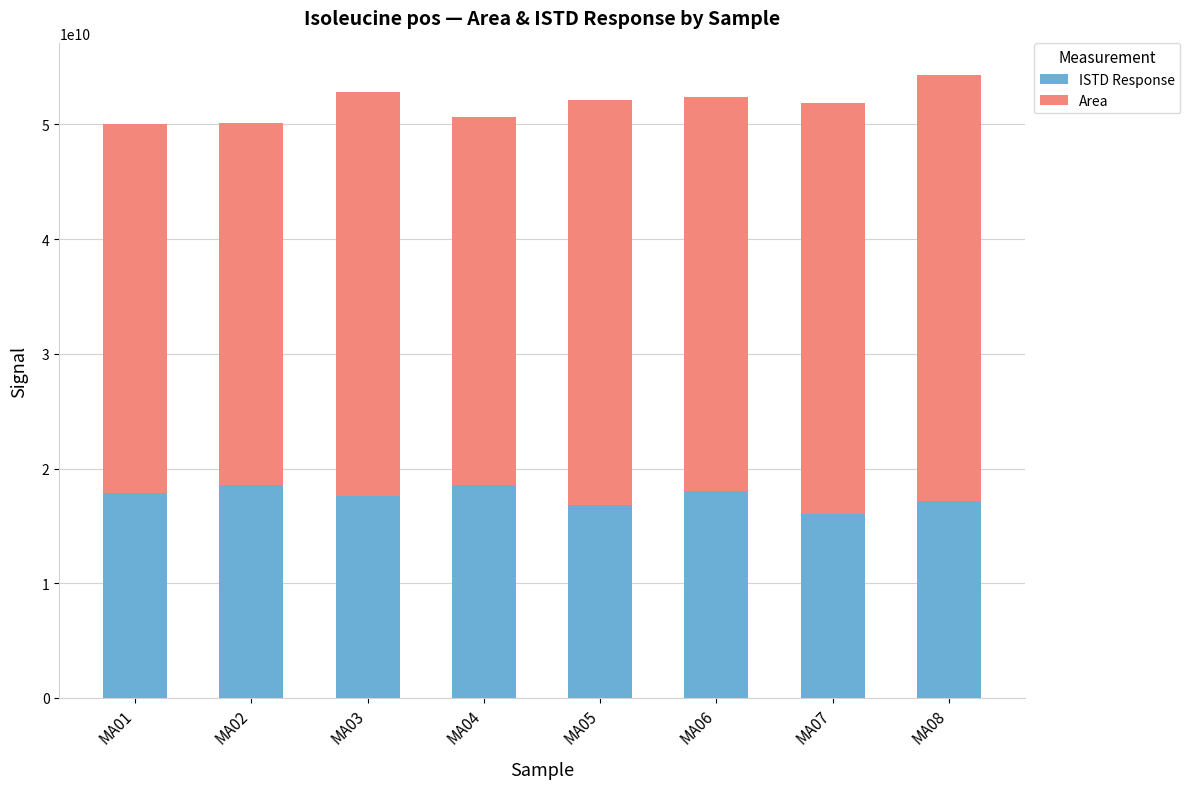

What is the minimum value for ISTD Response?

16066193038